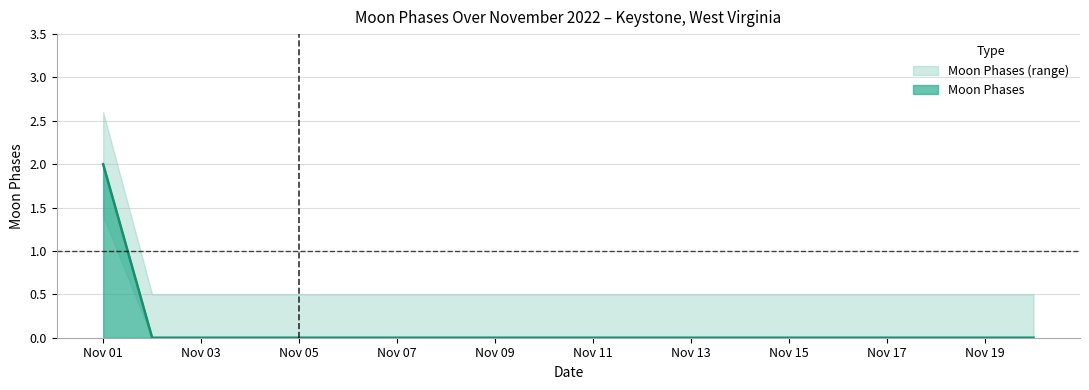

Is it true that Moon Phases Lower equals -1.0 at 2022-11-05?

False